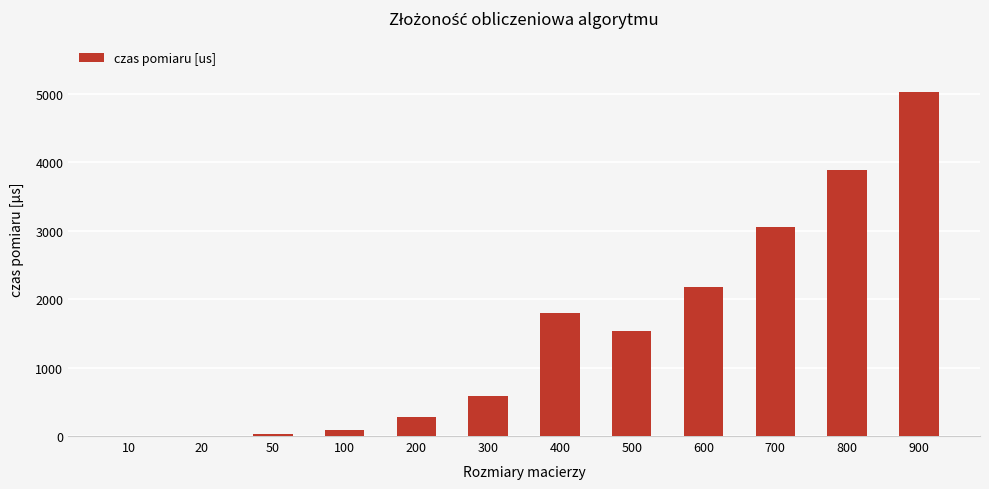

The value at 400 is 1806. True or false?

True